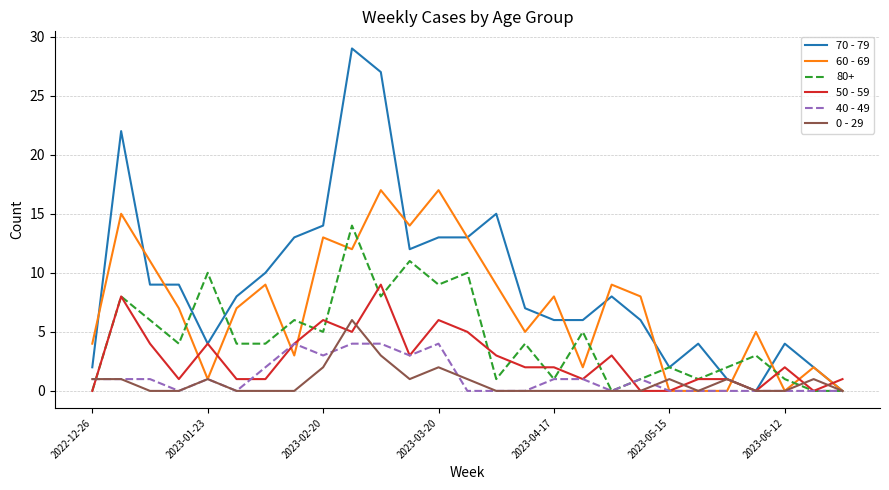

Which series has the largest total across all categories?

70 - 79